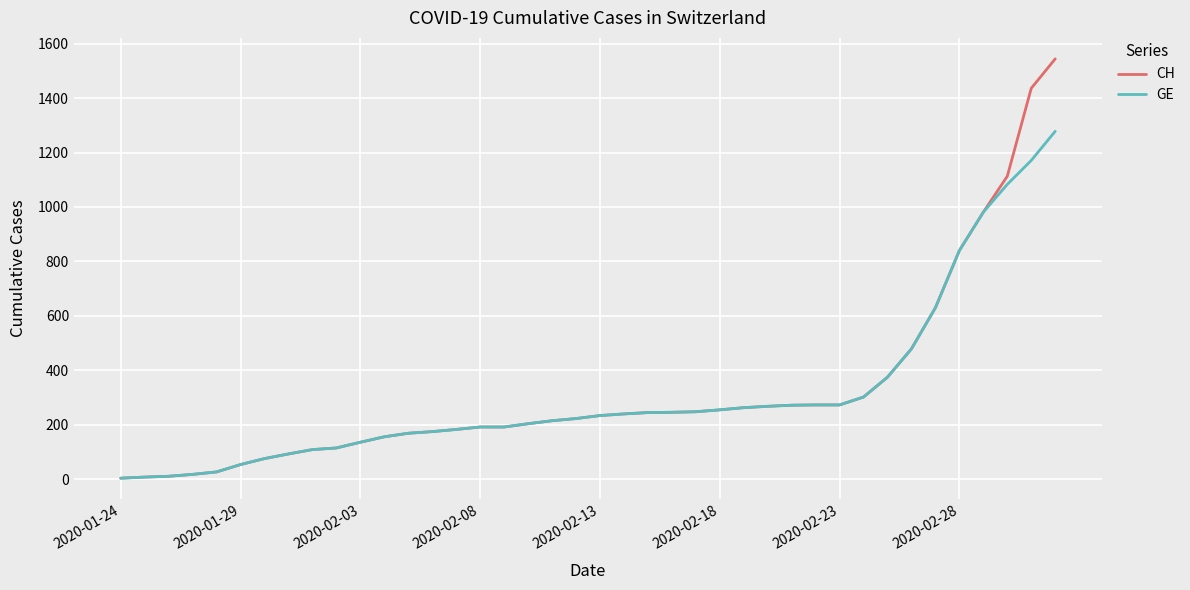

List the series in order of their peak value, lowest first.

GE, CH